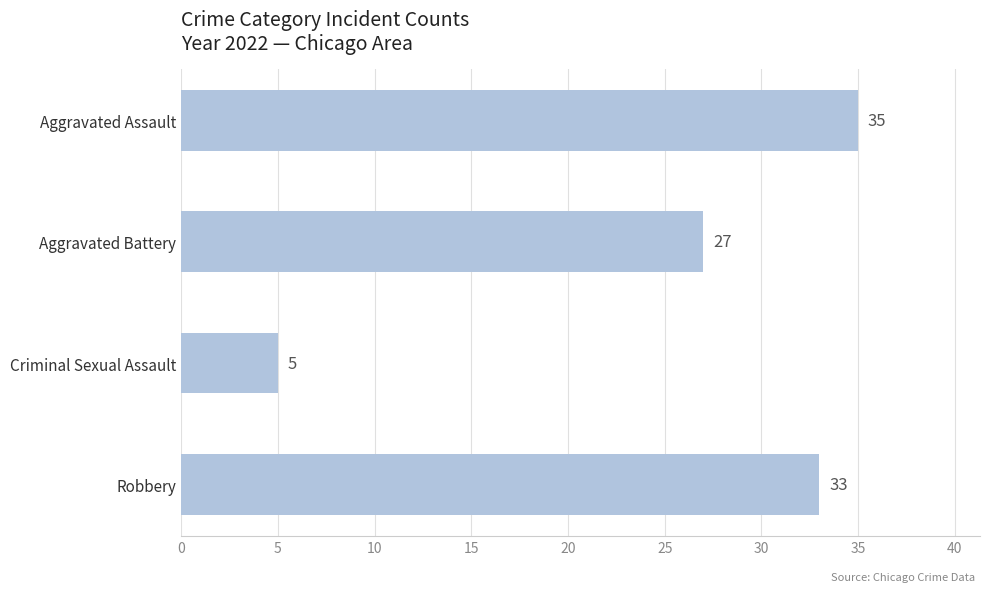

Is it true that the value at Aggravated Battery is 27?

True